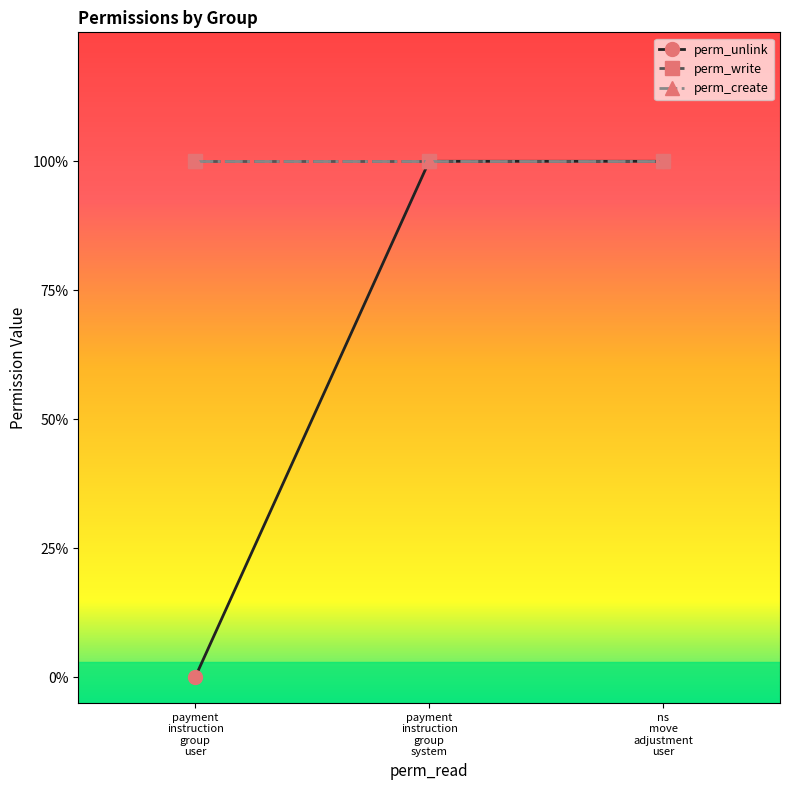

What is the maximum value shown in the chart?

1